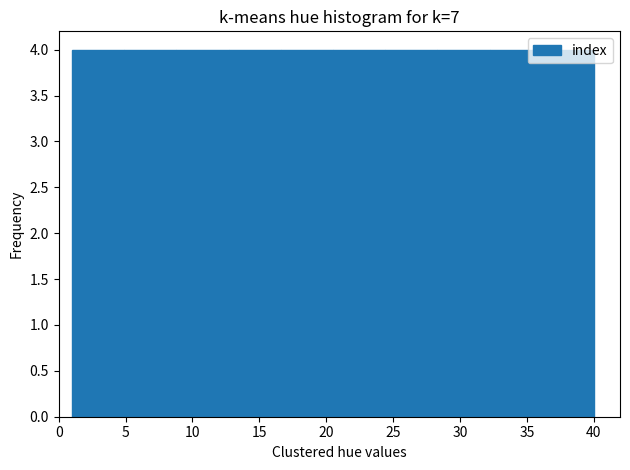

Reading left to right, list every bar in this chart as the range it spans on the x-axis followed by its height. Neither the bar edges nor the heights are printed on the chart, so give them approximately, as read against the axes.

1.0 to 4.9: 4
4.9 to 8.8: 4
8.8 to 12.7: 4
12.7 to 16.6: 4
16.6 to 20.5: 4
20.5 to 24.4: 4
24.4 to 28.3: 4
28.3 to 32.2: 4
32.2 to 36.1: 4
36.1 to 40.0: 4